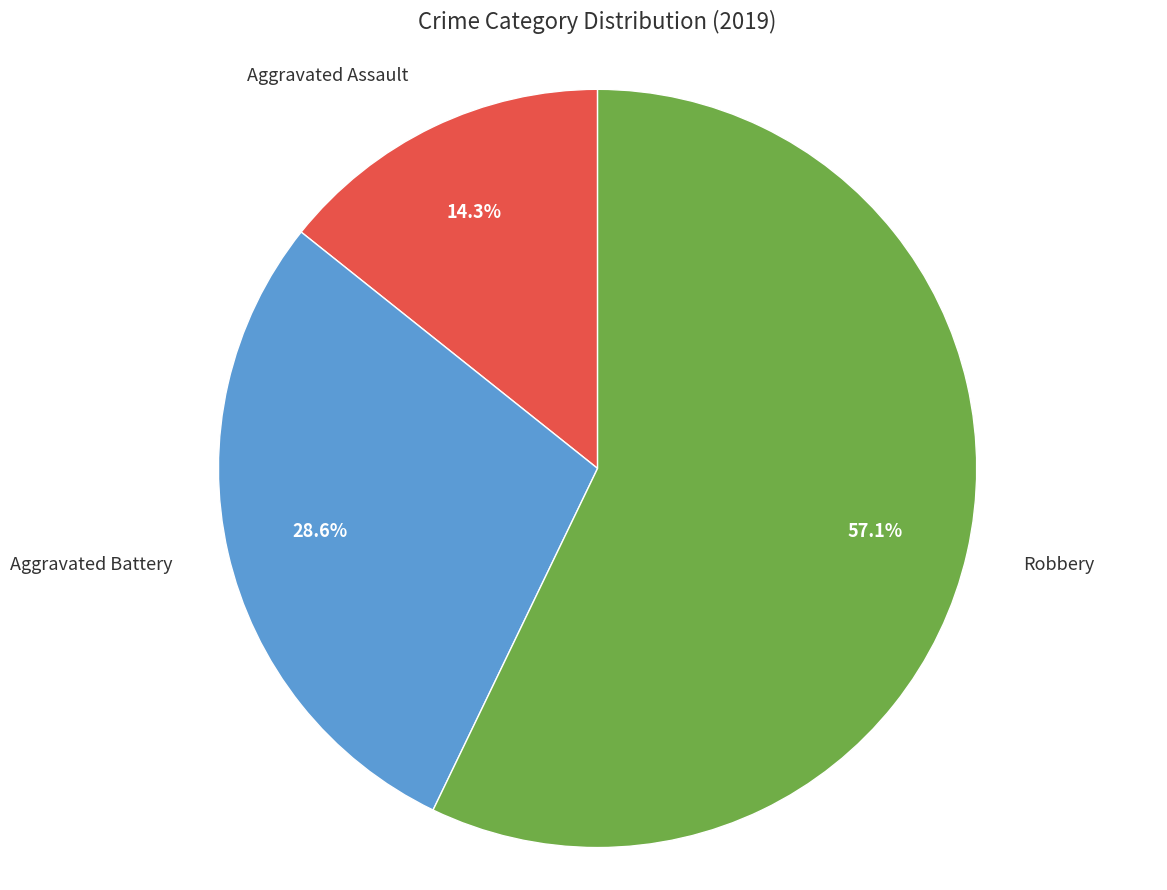

To the nearest percent, what is the average slice percentage?

33%